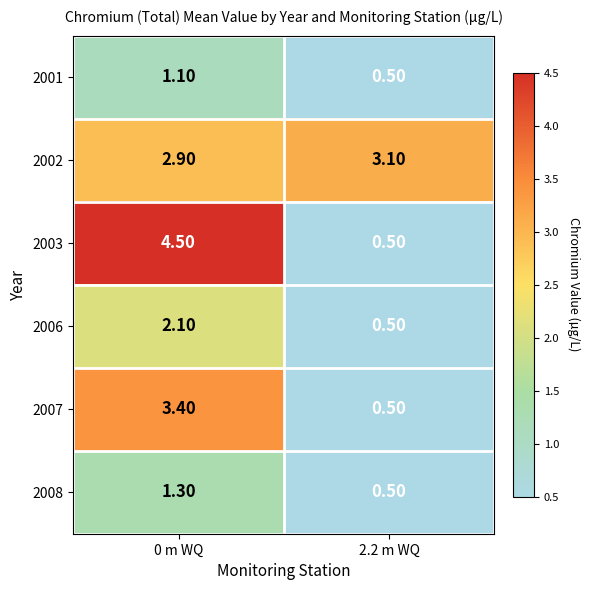

How many categories are shown in the chart?

2